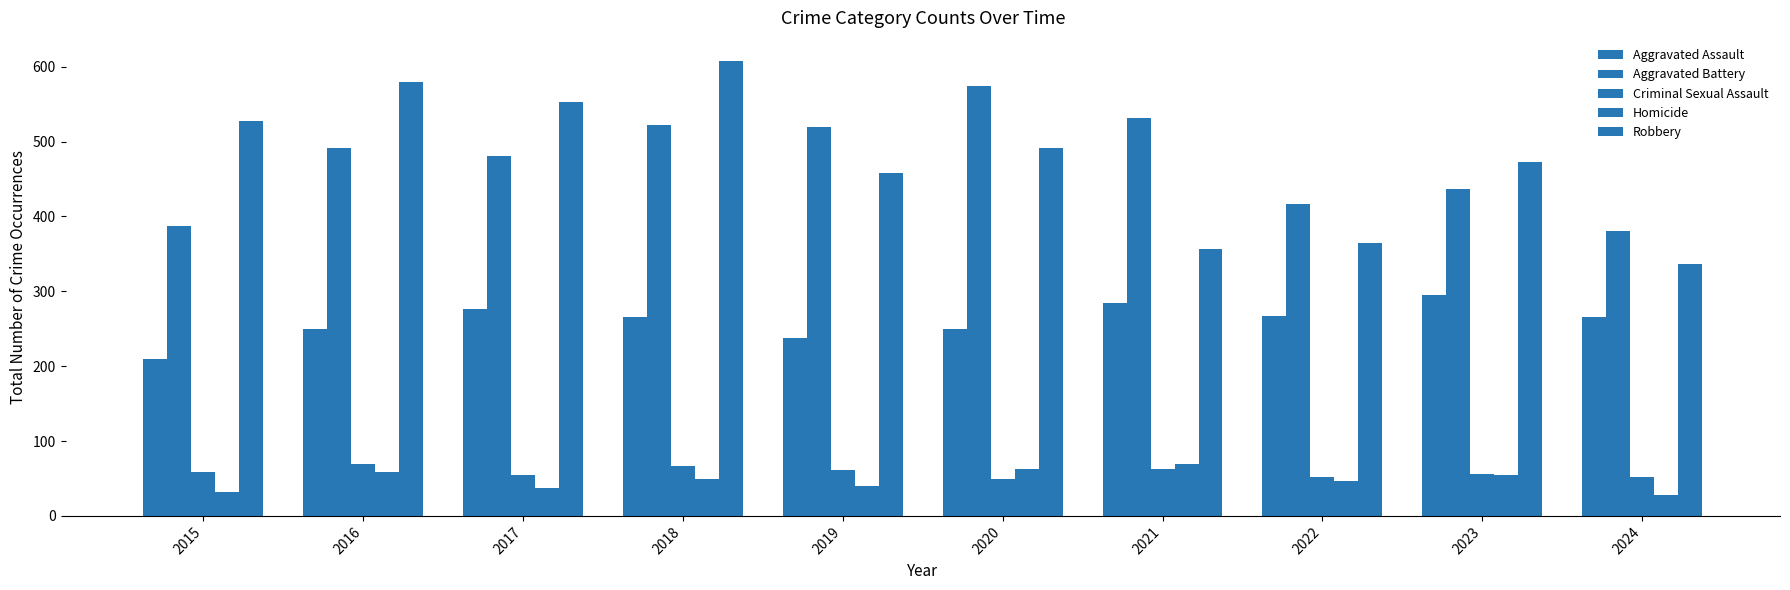

How many groups of bars are there?

10